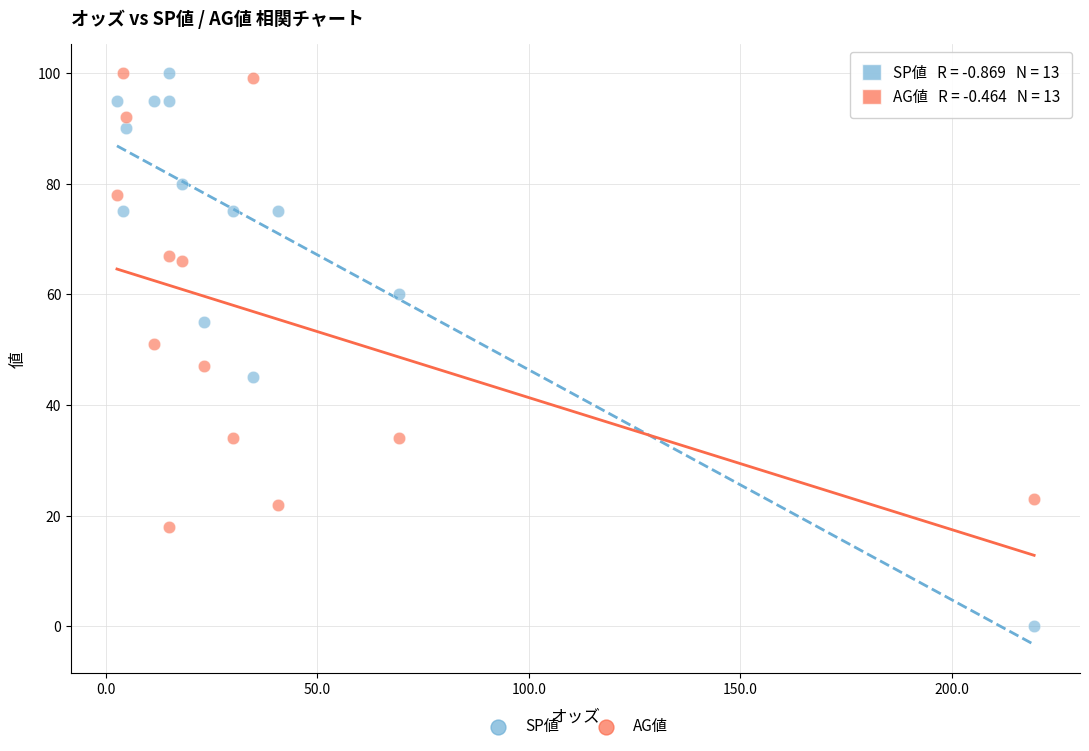

What are all the series names shown in the legend?

SP値, AG値